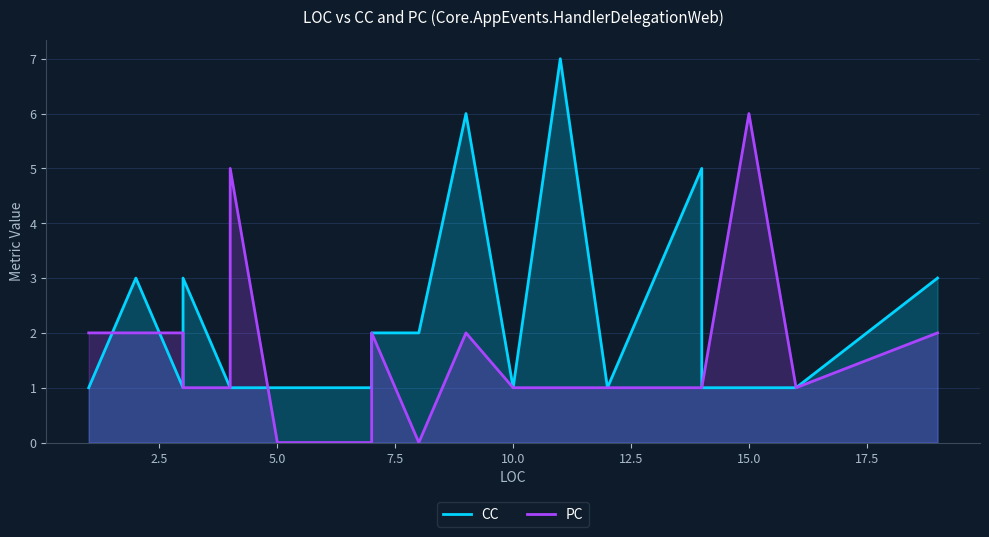

How many lines are shown in the chart?

2